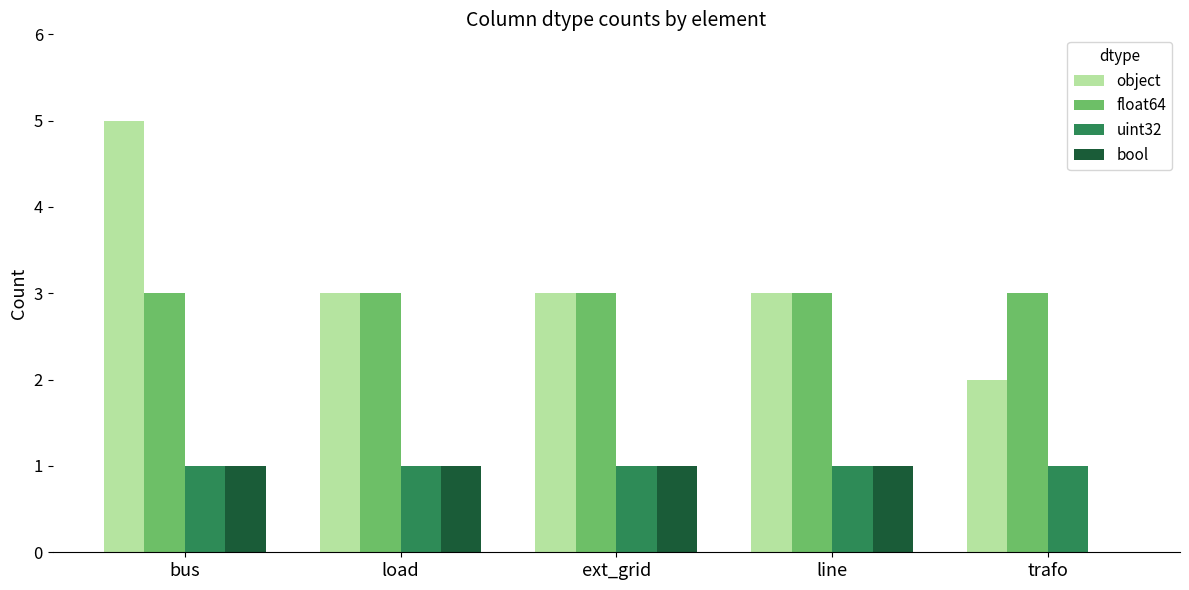

Which series changed the most between bus and trafo?

object